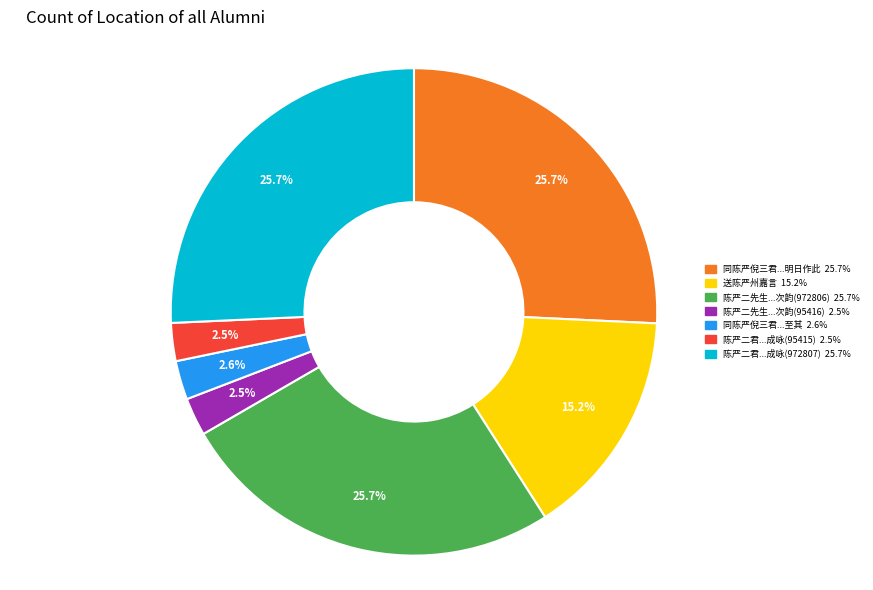

Does any single category account for the majority?

No